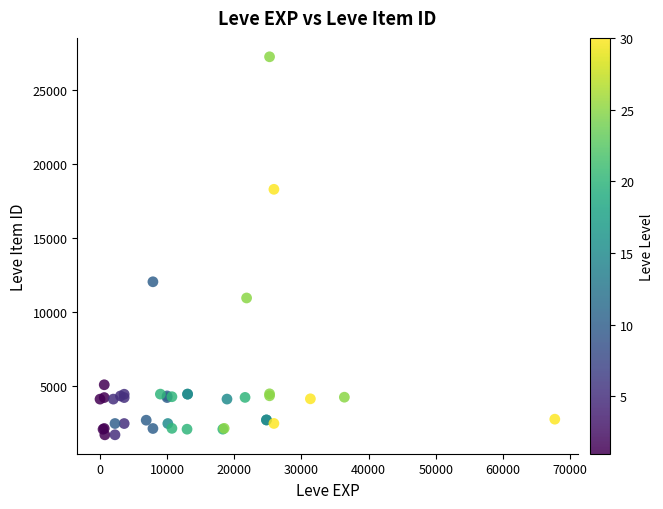

What Y value in the scatter plot is closest to 14448?

12018